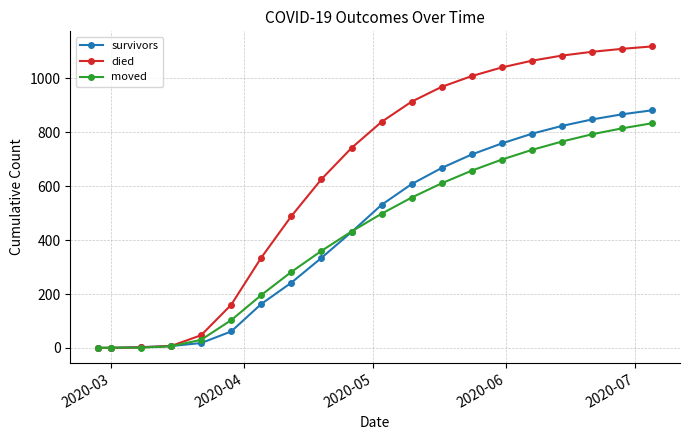

How many distinct data groups are displayed?

3